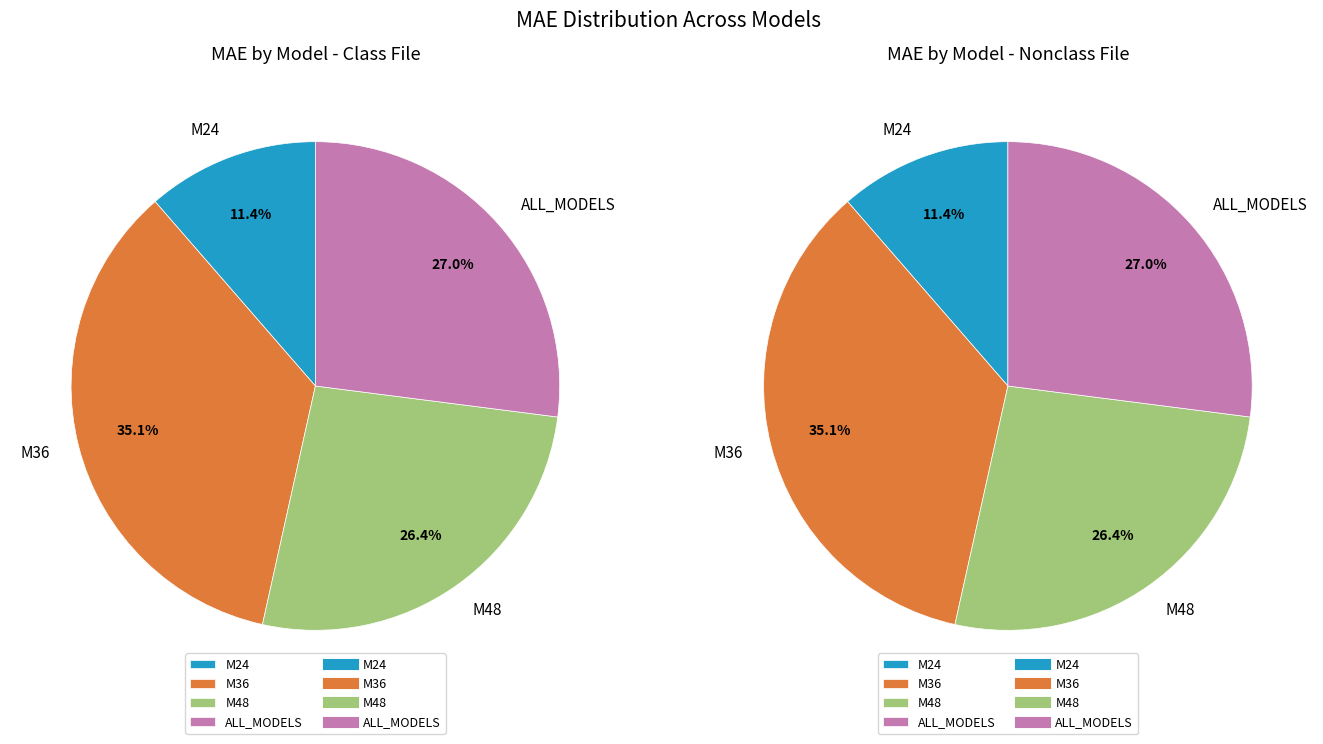

Count the number of slices in the pie.

4